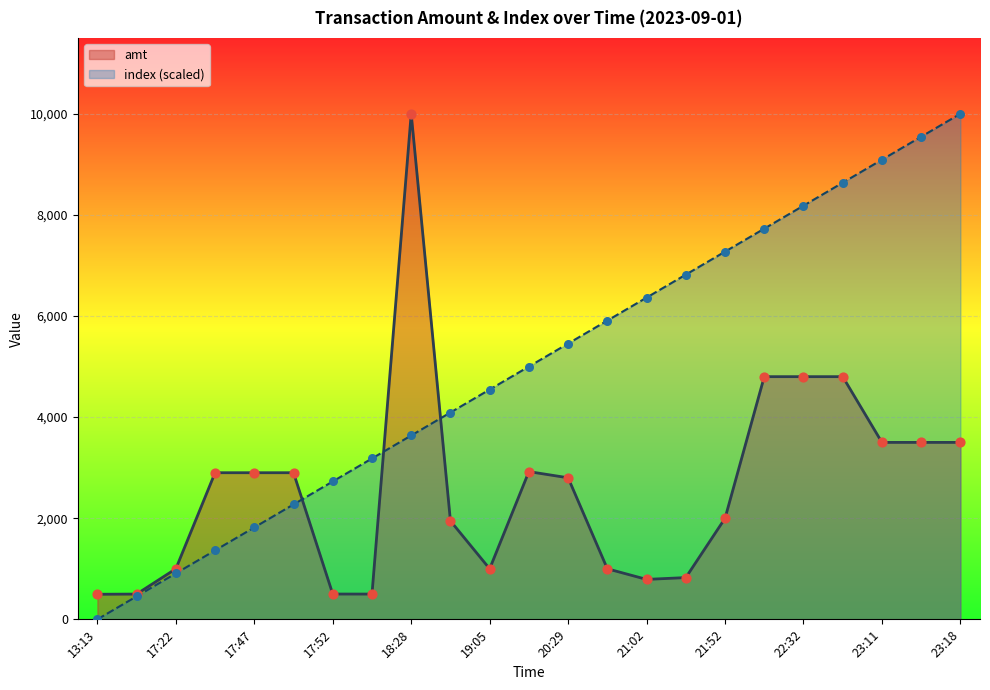

Which series has the widest spread of Y values?

index